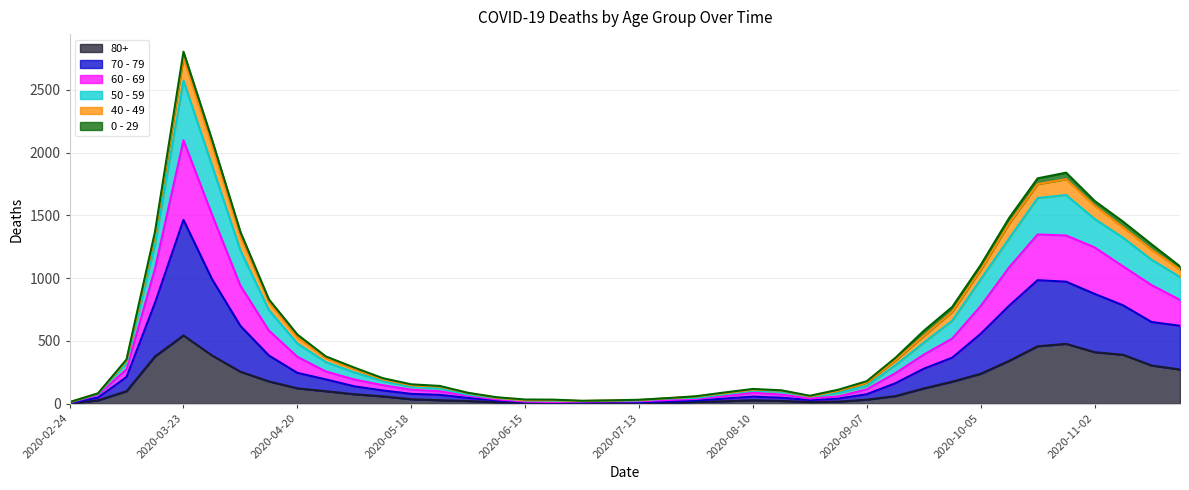

Between 2020-08-31 and 2020-09-14, which series saw the biggest shift?

50 - 59